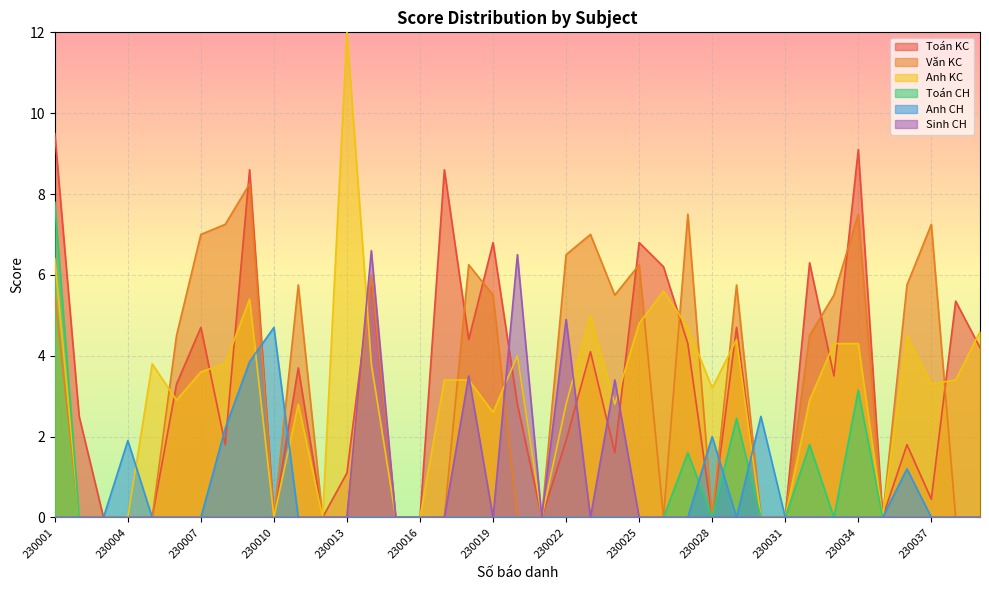

What is the sum of the Toán KC values at 230034 and 230025?

15.9